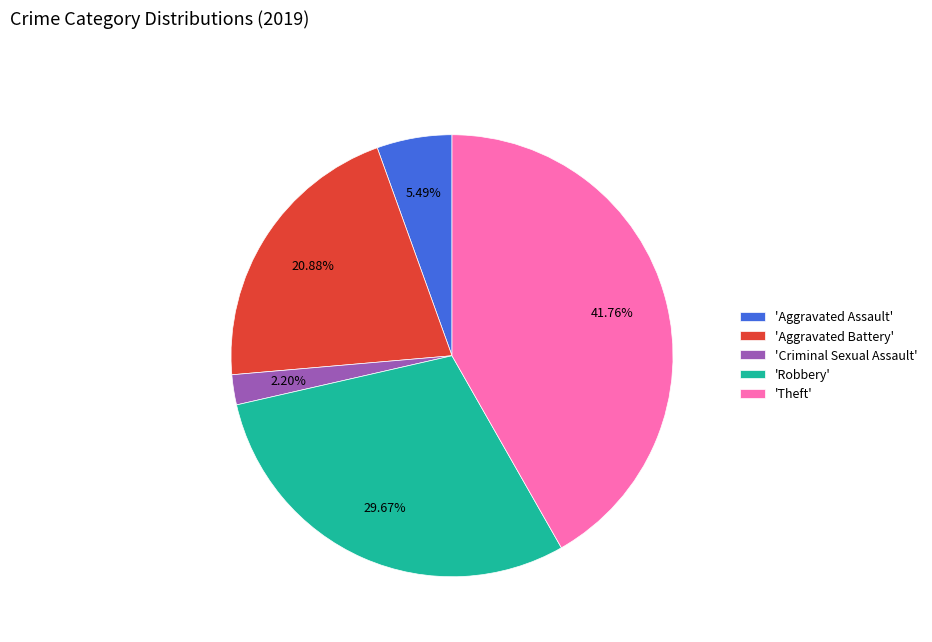

What is the ratio of the value at 'Aggravated Battery' to the value at 'Aggravated Assault'?

3.8